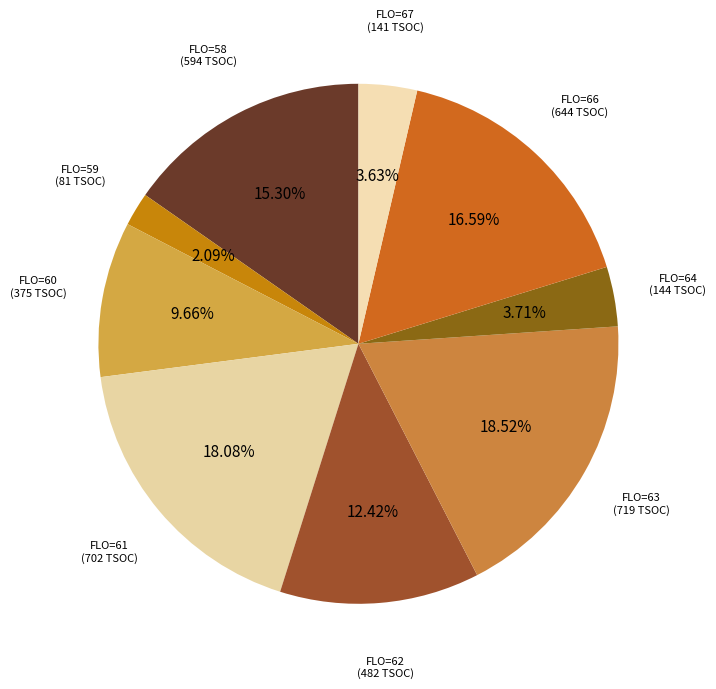

How many slices are in this pie chart?

9